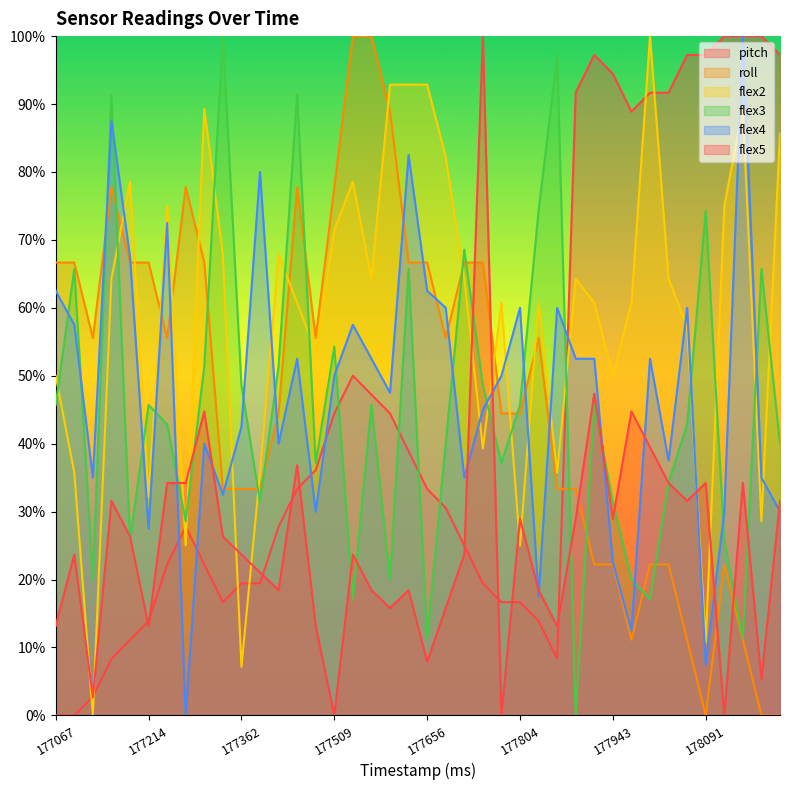

List the labels in order of flex3 value, smallest first.

177884, 177656, 178150, 177539, 178002, 177126, 177597, 177972, 177185, 178121, 177273, 177391, 177943, 178032, 177480, 177775, 177686, 178209, 177244, 178062, 177067, 177214, 177568, 177804, 177913, 177362, 177745, 177303, 177421, 177509, 177097, 177627, 178180, 177715, 177834, 178091, 177156, 177450, 177863, 177332